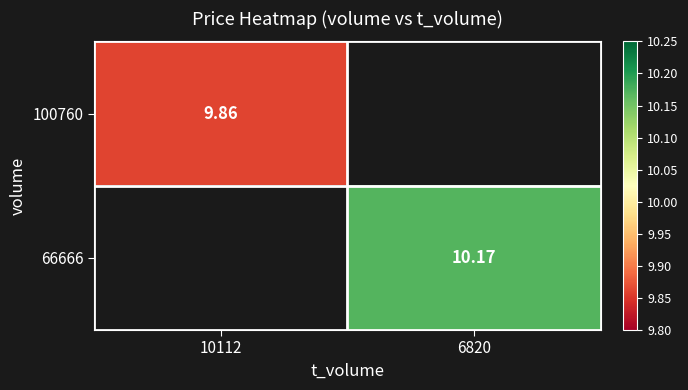

Which category has the highest value across all series?

6820